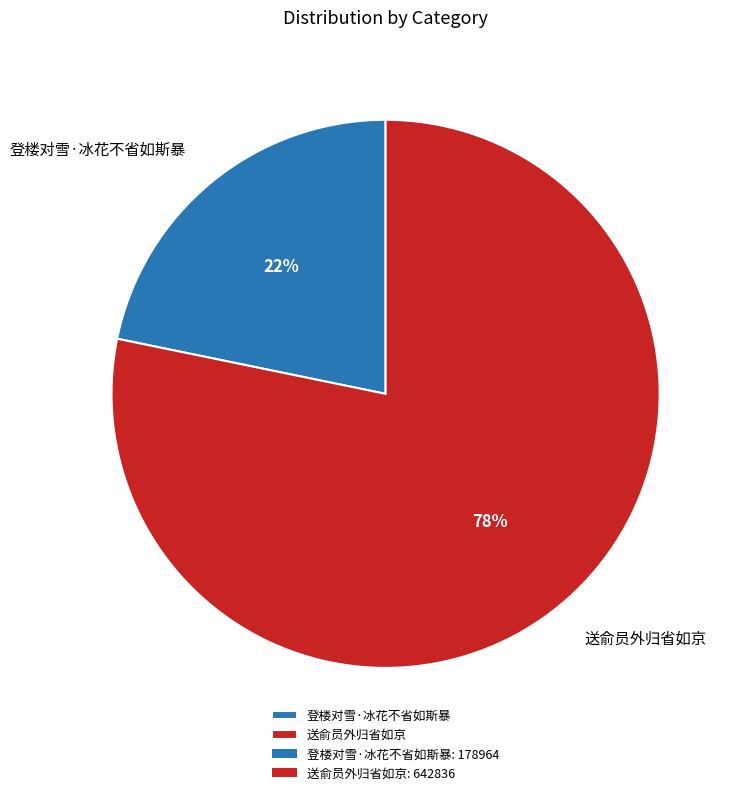

Which has a higher value, 送俞员外归省如京 or 登楼对雪·冰花不省如斯暴?

送俞员外归省如京